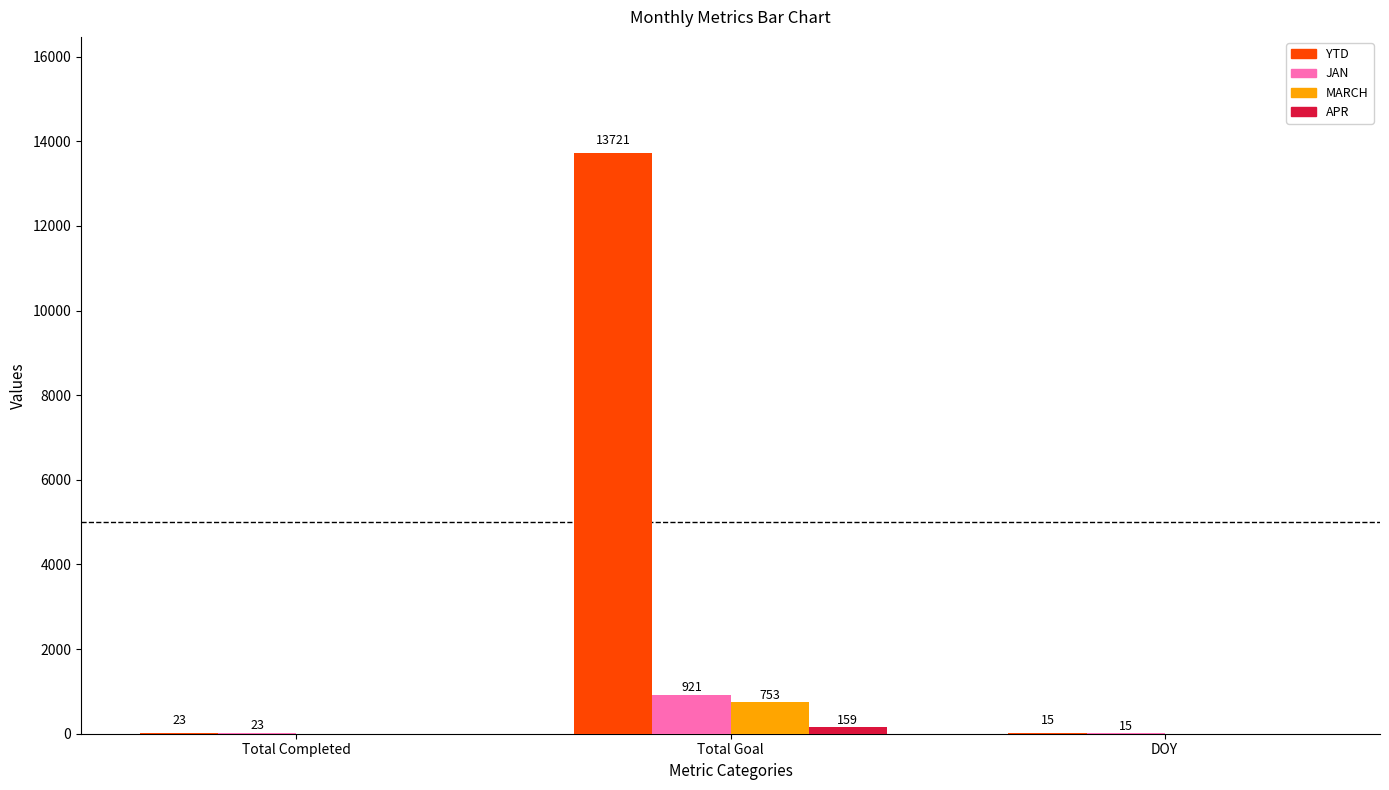

What is the sum of the JAN values at Total Completed and Total Goal?

944